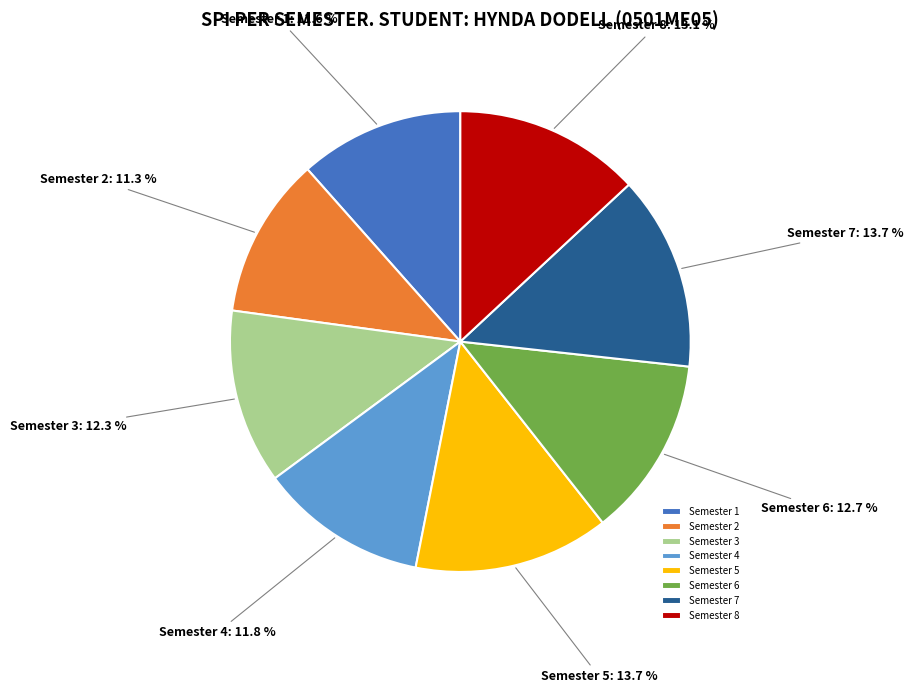

What percentage is the Semester 4 slice, to the nearest percent?

12%